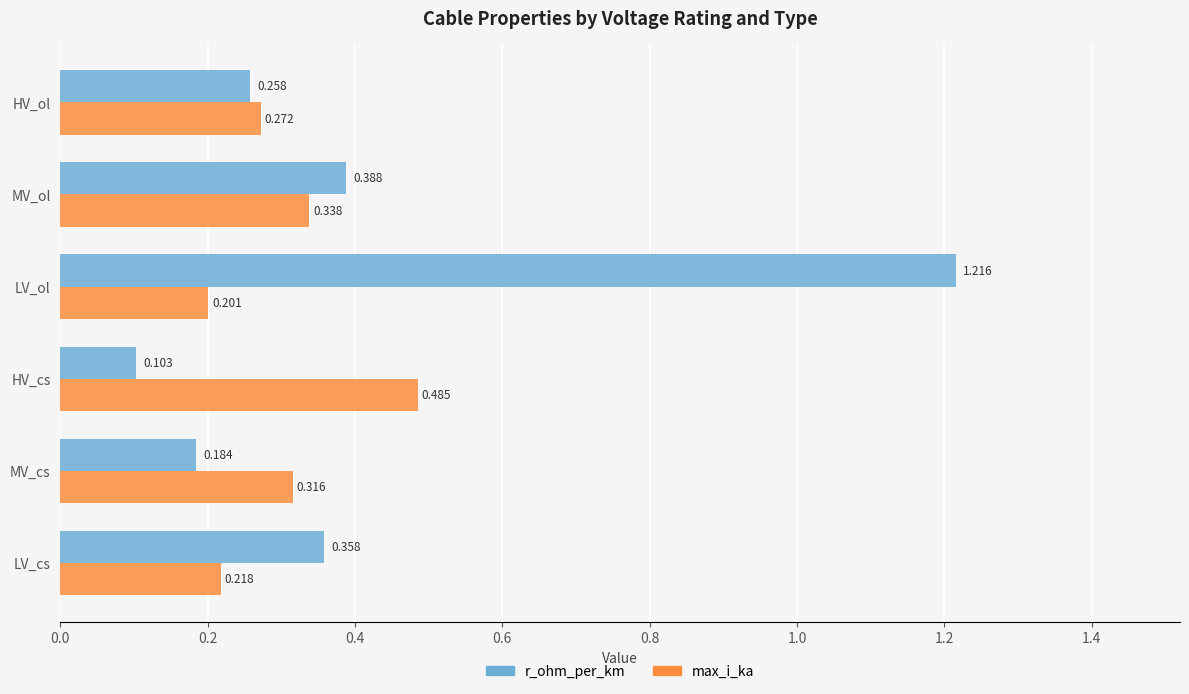

Which category has the lowest value across all series?

HV_cs